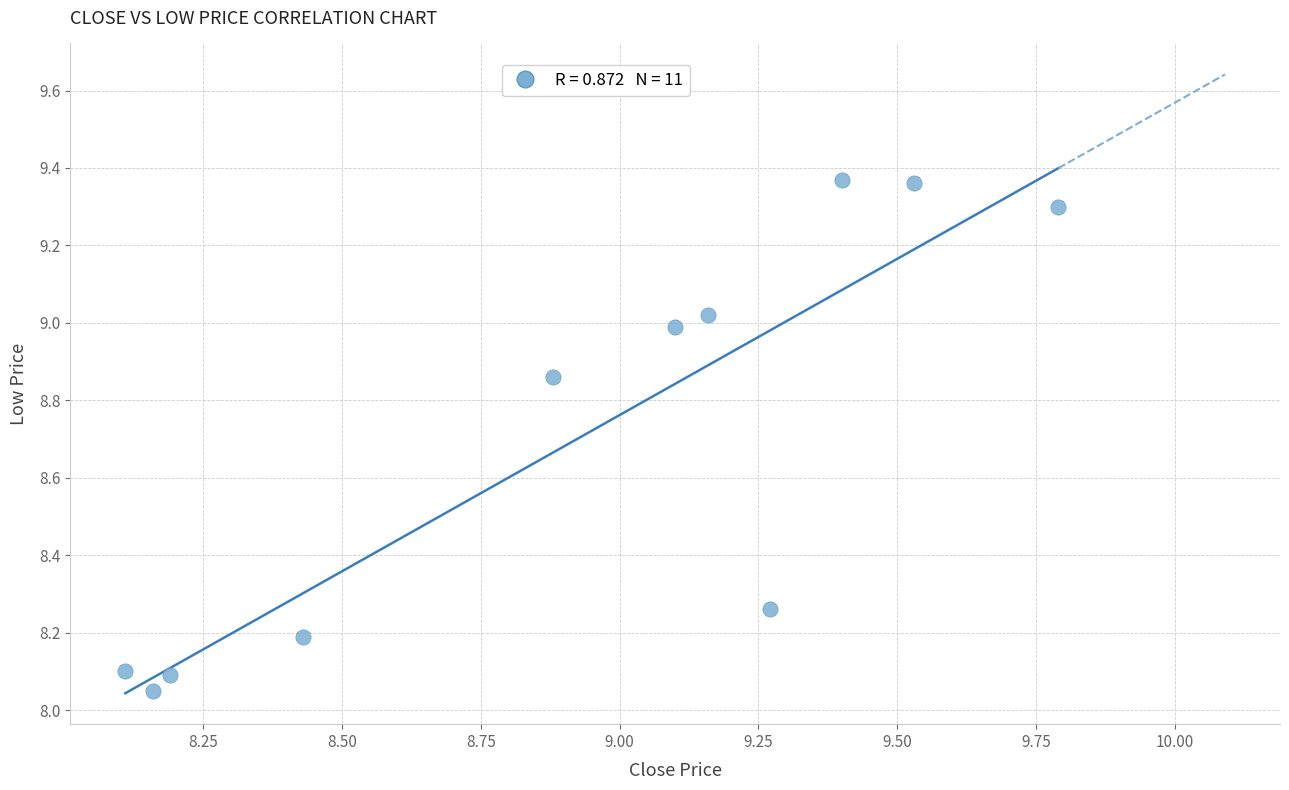

What is the average Y value?

8.7